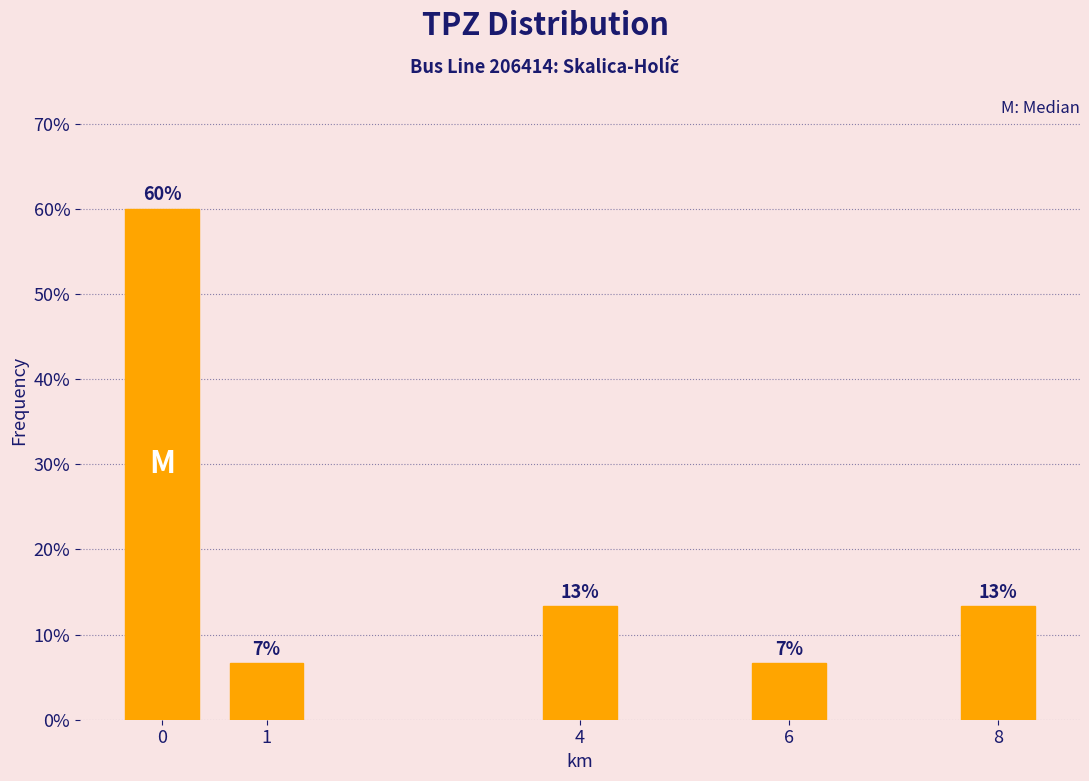

How many bars are there in total?

5